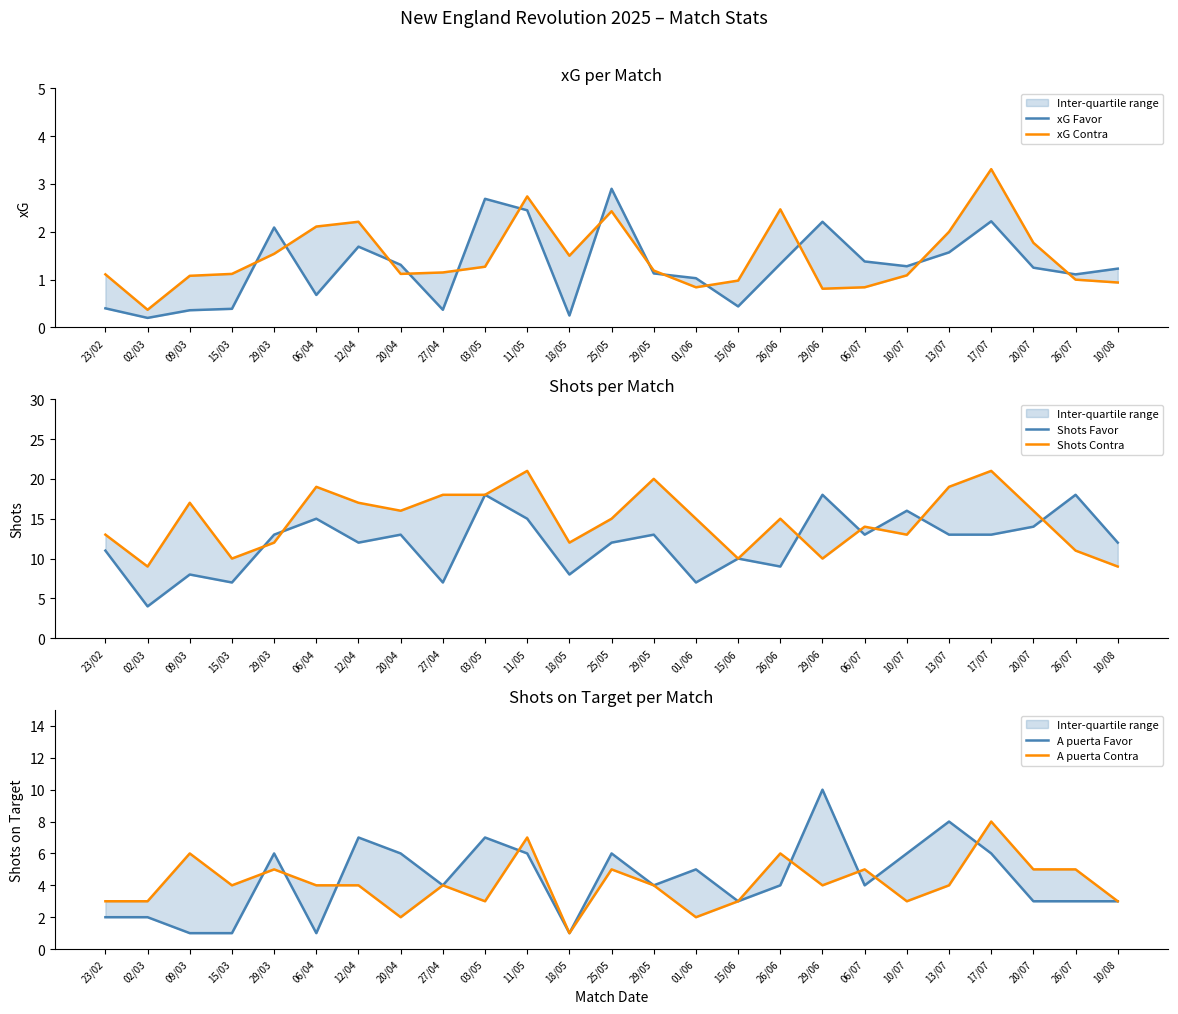

Reading left to right, extract all data points from this chart.

xG Favor: 0.4	0.2	0.4	0.4	2.1	0.7	1.7	1.3	0.4	2.7	2.5	0.2	2.9	1.1	1.0	0.4	1.3	2.2	1.4	1.3	1.6	2.2	1.2	1.1	1.2
xG Contra: 1.1	0.4	1.1	1.1	1.5	2.1	2.2	1.1	1.1	1.3	2.7	1.5	2.4	1.2	0.8	1.0	2.5	0.8	0.8	1.1	2.0	3.3	1.8	1.0	0.9
Shots Favor: 11.0	4.0	8.0	7.0	13.0	15.0	12.0	13.0	7.0	18.0	15.0	8.0	12.0	13.0	7.0	10.0	9.0	18.0	13.0	16.0	13.0	13.0	14.0	18.0	12.0
Shots Contra: 13.0	9.0	17.0	10.0	12.0	19.0	17.0	16.0	18.0	18.0	21.0	12.0	15.0	20.0	15.0	10.0	15.0	10.0	14.0	13.0	19.0	21.0	16.0	11.0	9.0
A puerta Favor: 2.0	2.0	1.0	1.0	6.0	1.0	7.0	6.0	4.0	7.0	6.0	1.0	6.0	4.0	5.0	3.0	4.0	10.0	4.0	6.0	8.0	6.0	3.0	3.0	3.0
A puerta Contra: 3.0	3.0	6.0	4.0	5.0	4.0	4.0	2.0	4.0	3.0	7.0	1.0	5.0	4.0	2.0	3.0	6.0	4.0	5.0	3.0	4.0	8.0	5.0	5.0	3.0